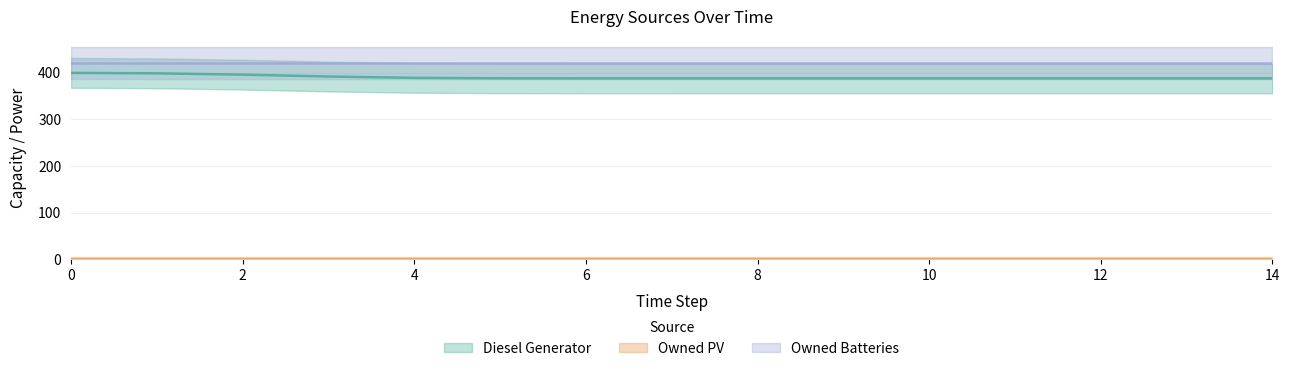

At which label does Diesel Generator reach its minimum?

3